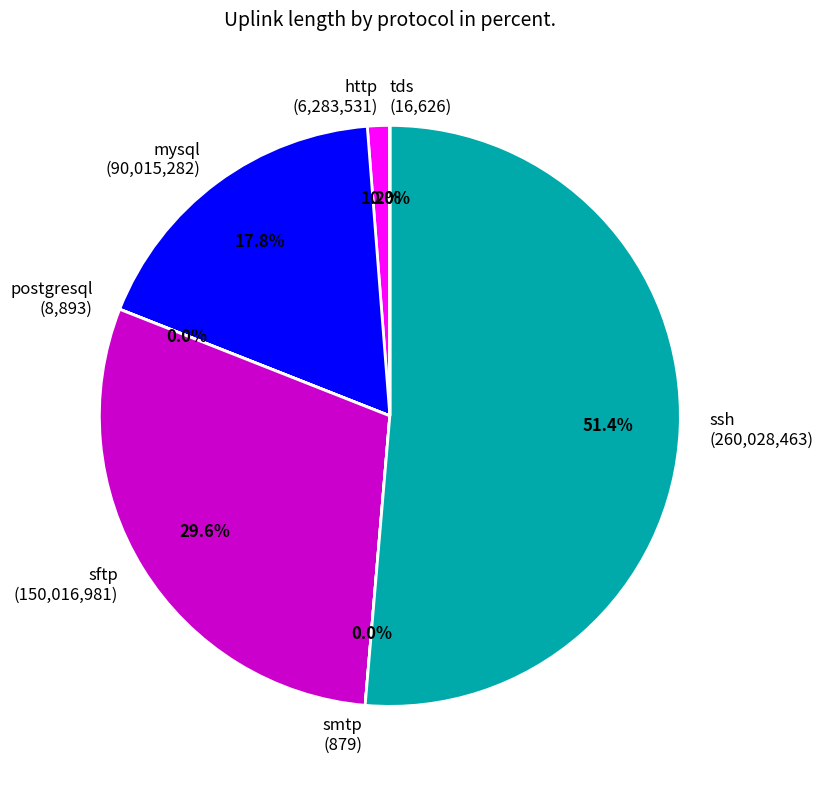

Is there any slice that represents more than half of the pie?

Yes